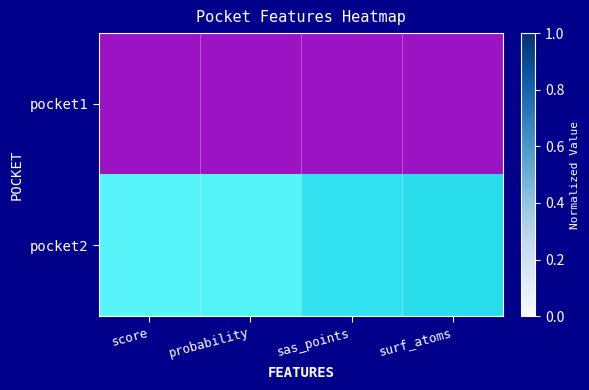

Between surf_atoms and probability, which is larger?

surf_atoms